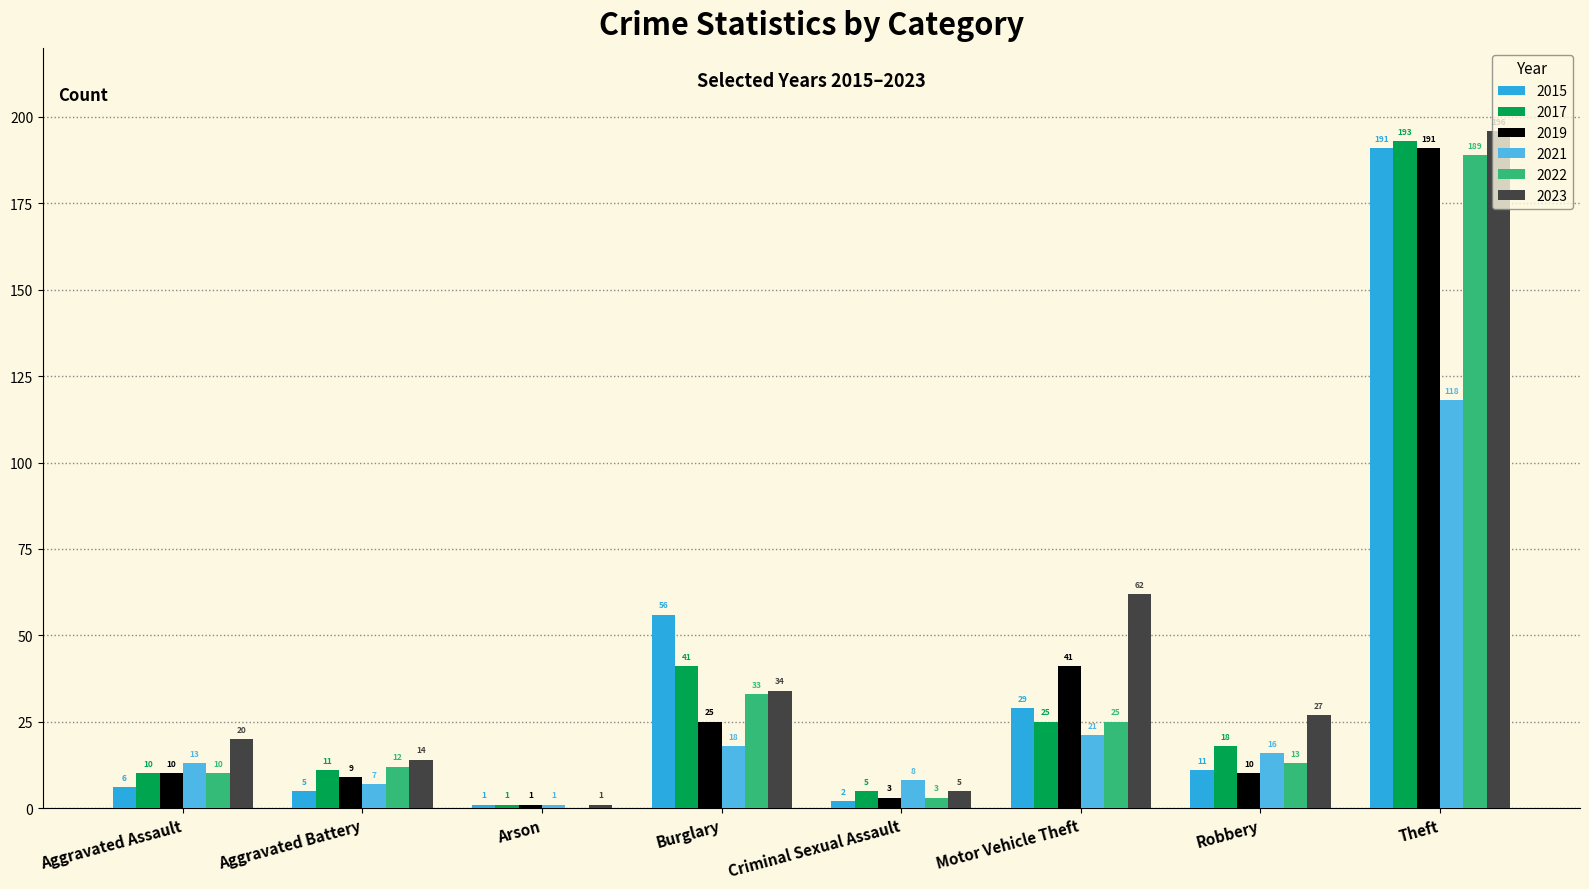

At which category does the chart reach its peak across all series?

Theft